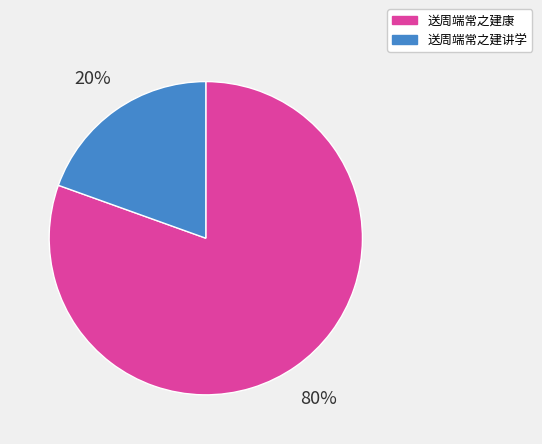

Between 送周端常之建讲学 and 送周端常之建康, which is larger?

送周端常之建康